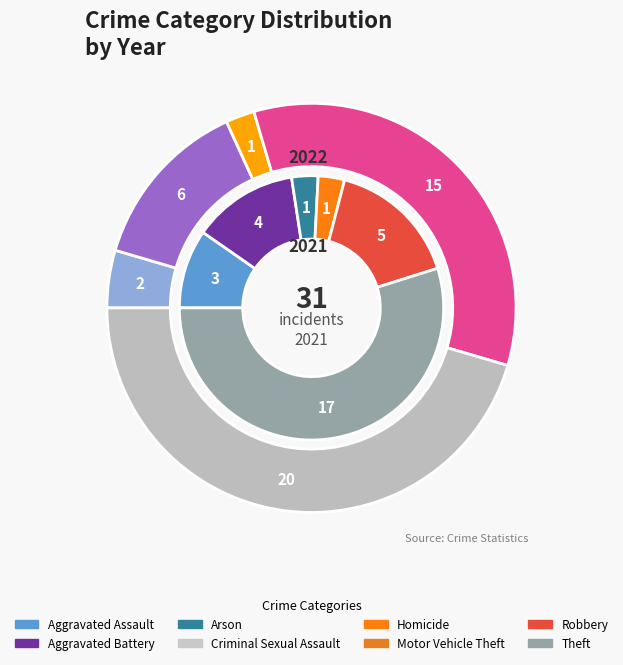

Is it true that 5 is 1% of the pie?

False